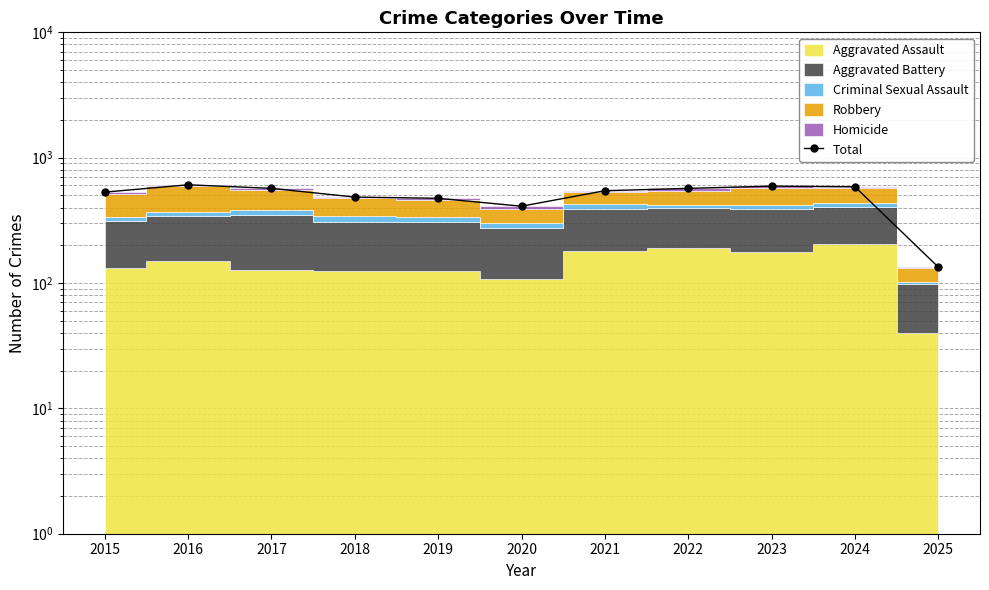

Where is the first local maximum?

2016